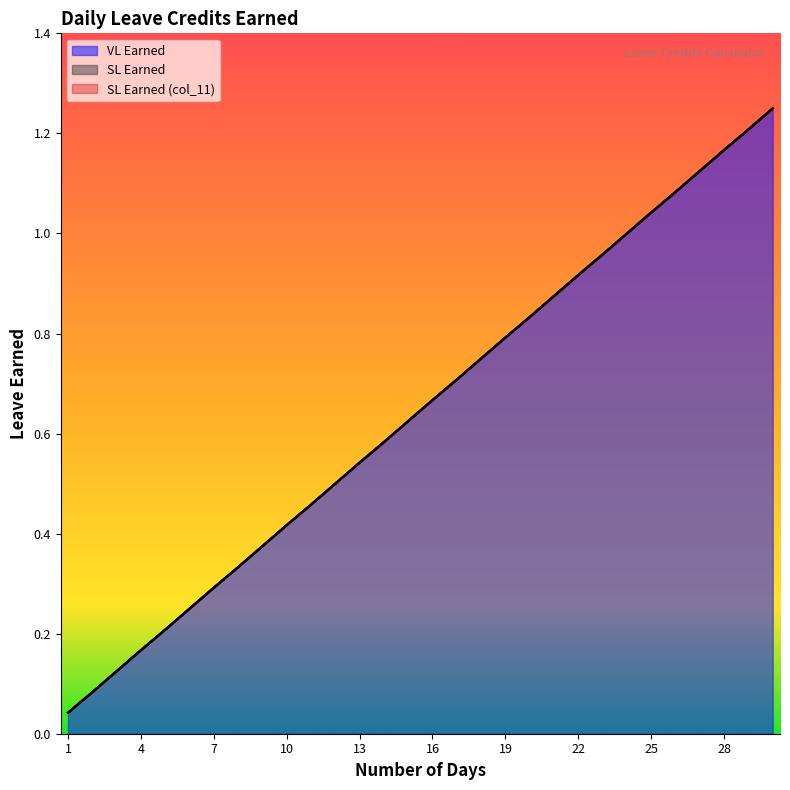

What is the value of the VL Earned point at the 6th from the left?

0.2